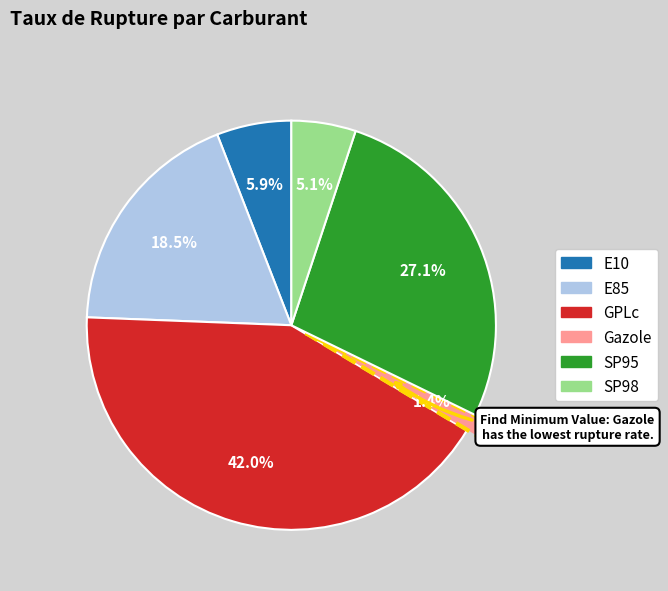

Is there any slice that represents more than half of the pie?

No